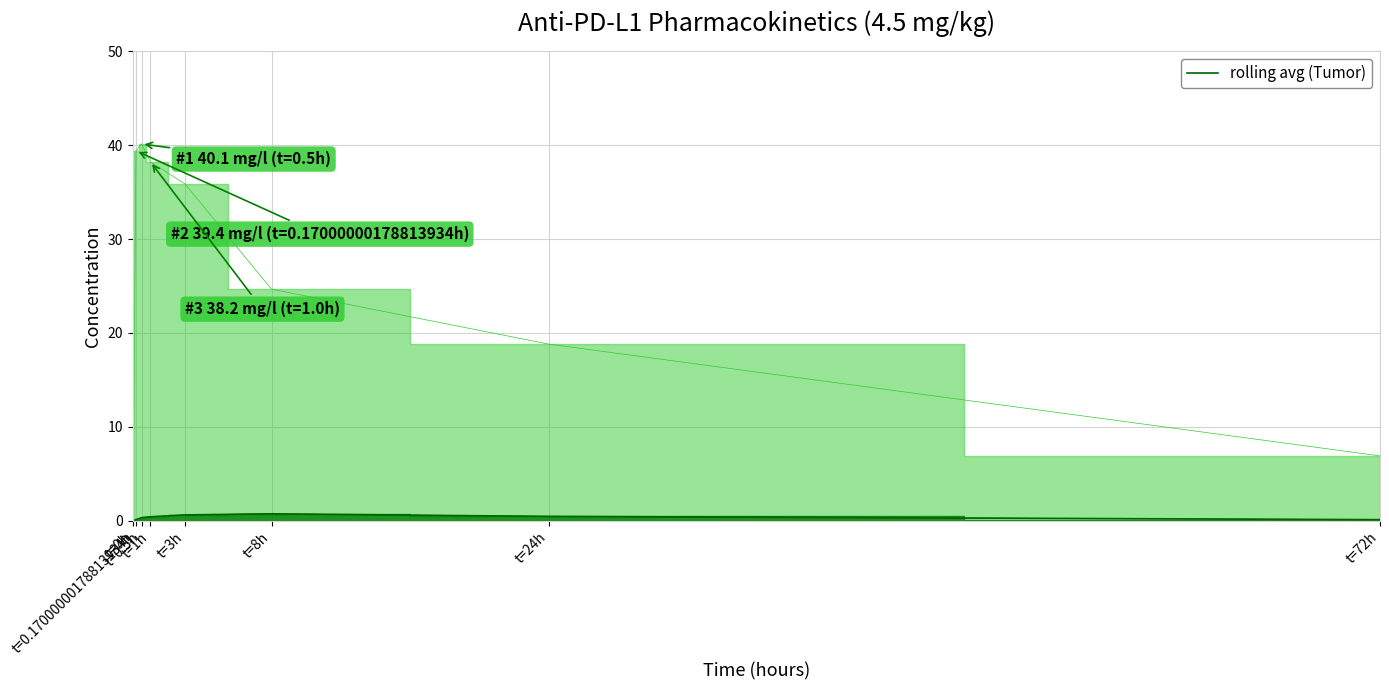

What is the label of the 6th point from the left?

t=8h